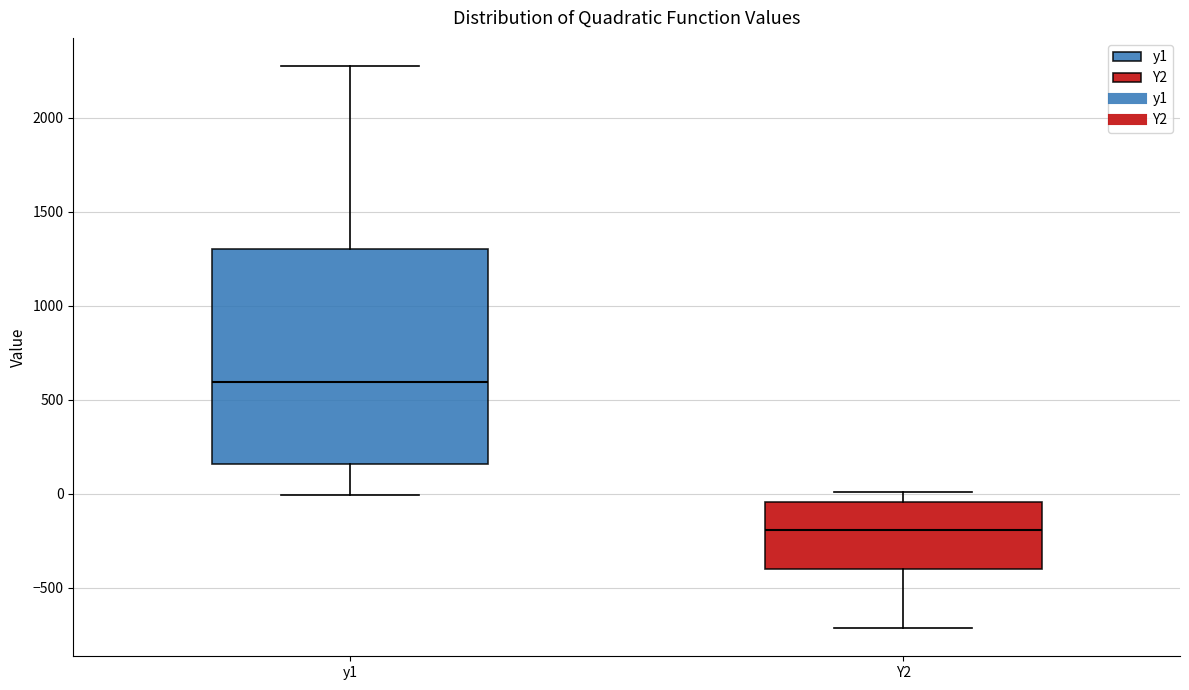

Where is the upper edge of the box for y1 on the y-axis? The values are not printed on the chart, so give them approximately, as read against the axis.

1300